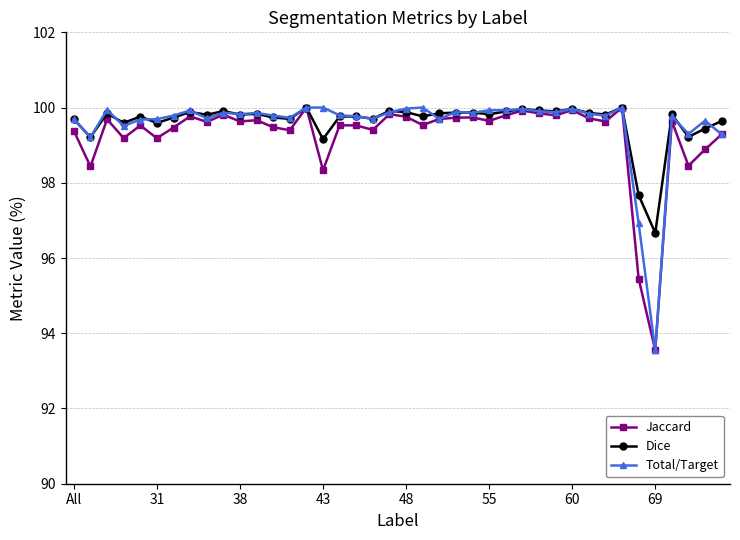

At how many categories does at least one series exceed 98?

38